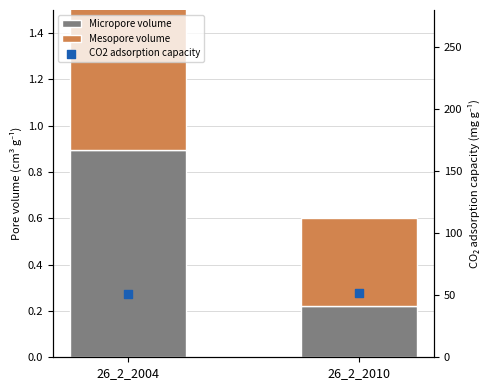

Which series has the largest total across all categories?

CO2 adsorption capacity